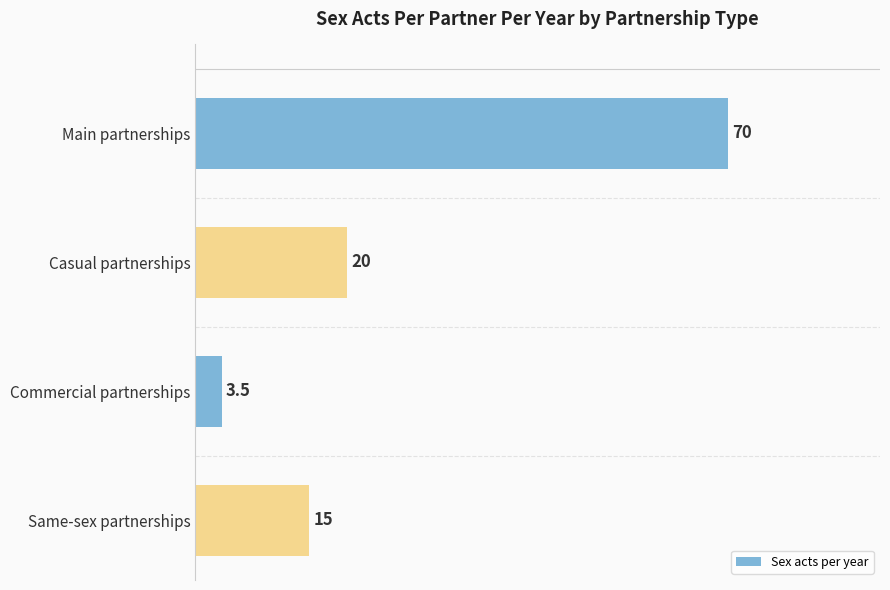

Between Main partnerships and Same-sex partnerships, which is larger?

Main partnerships